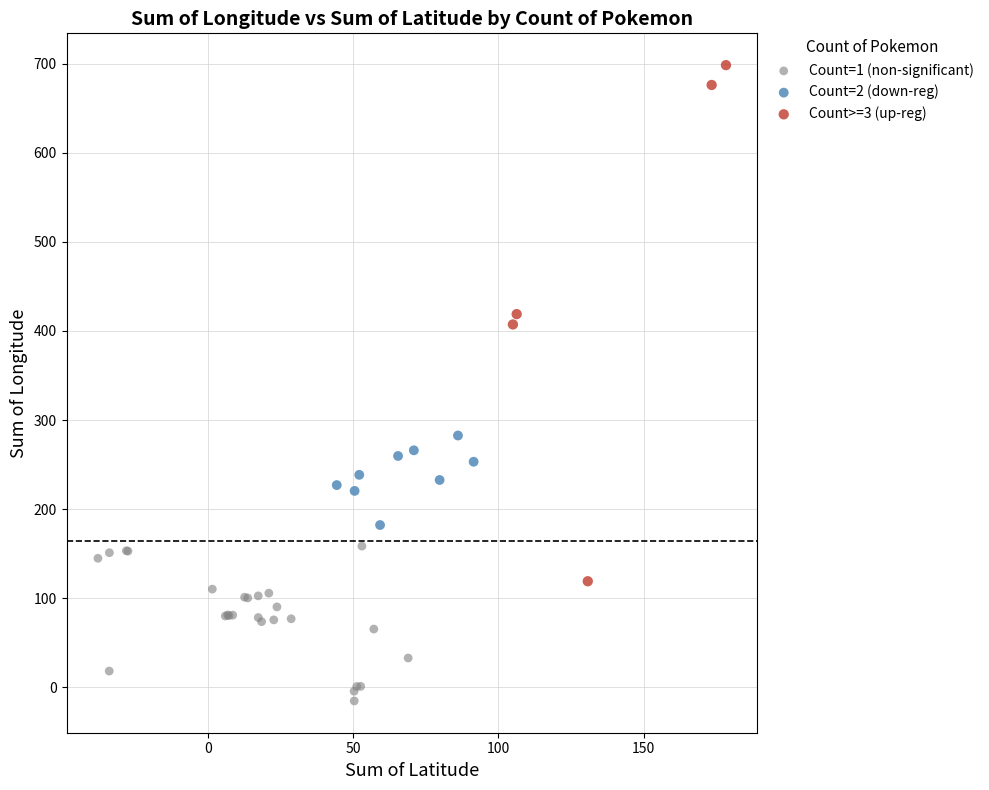

Which series reaches the minimum Y coordinate?

Count=1 (non-significant)